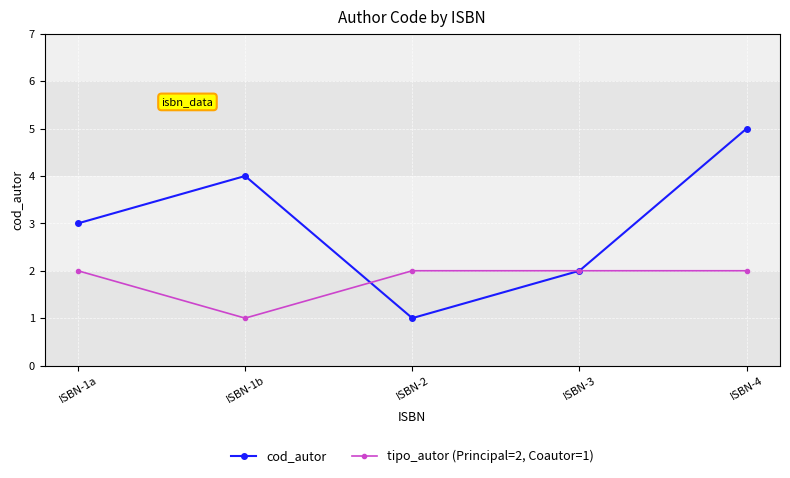

Between which two adjacent categories do tipo_autor (Principal=2, Coautor=1) and cod_autor first intersect?

ISBN-1b and ISBN-2